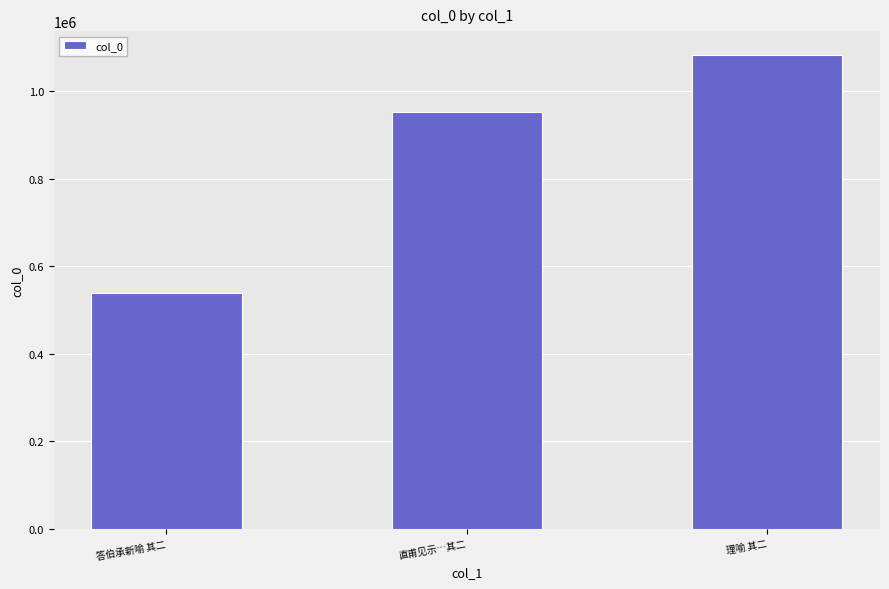

Reading left to right, list all the values displayed in this chart.

答伯承新喻 其二=538070	直甫见示…其二=951801	理喻 其二=1083504